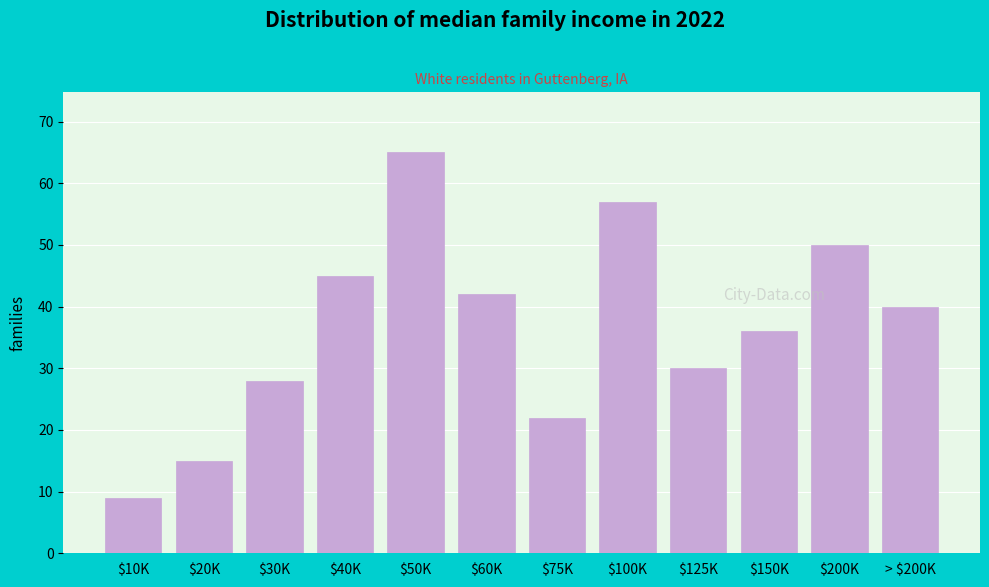

Reading left to right, list all the values displayed in this chart.

9	15	28	45	65	42	22	57	30	36	50	40